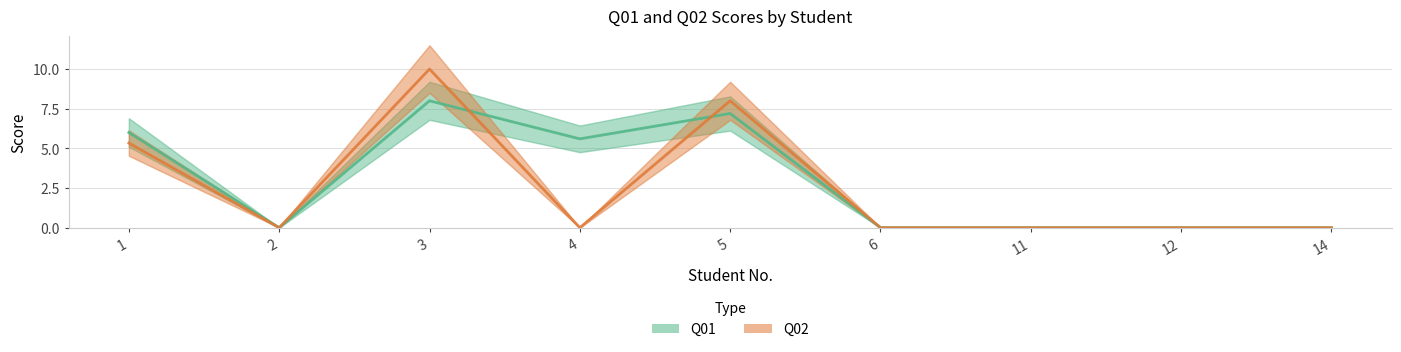

Which has a higher value, 11 or 6?

11